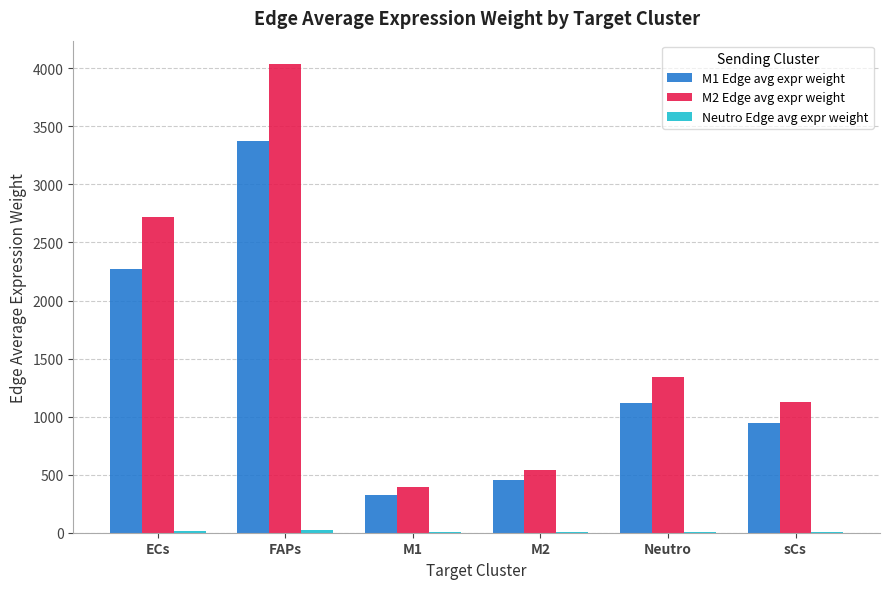

The M2 Edge avg expr weight series shows 1337.7 at Neutro. True or false?

True